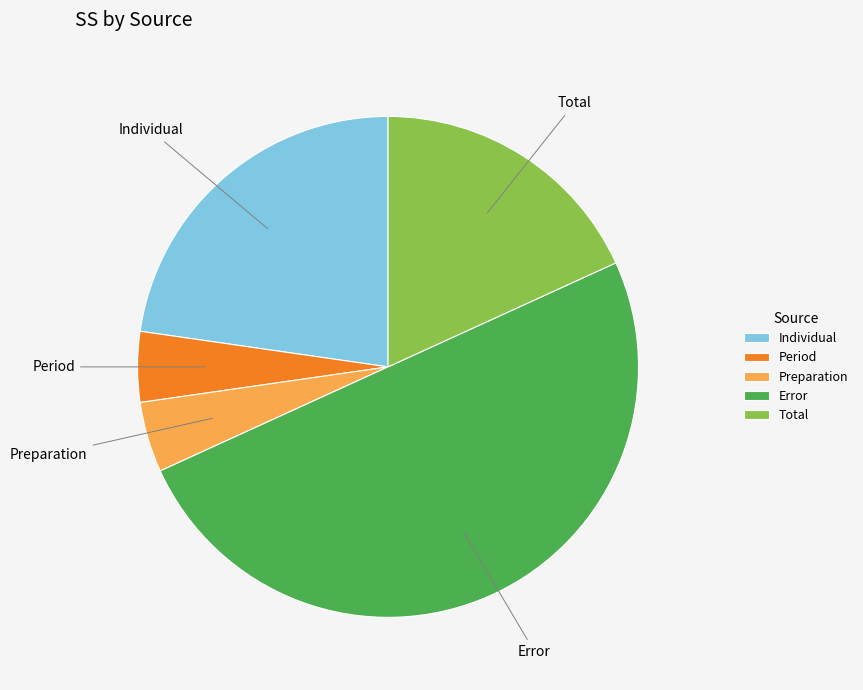

Does Period account for over 50% of the chart?

No